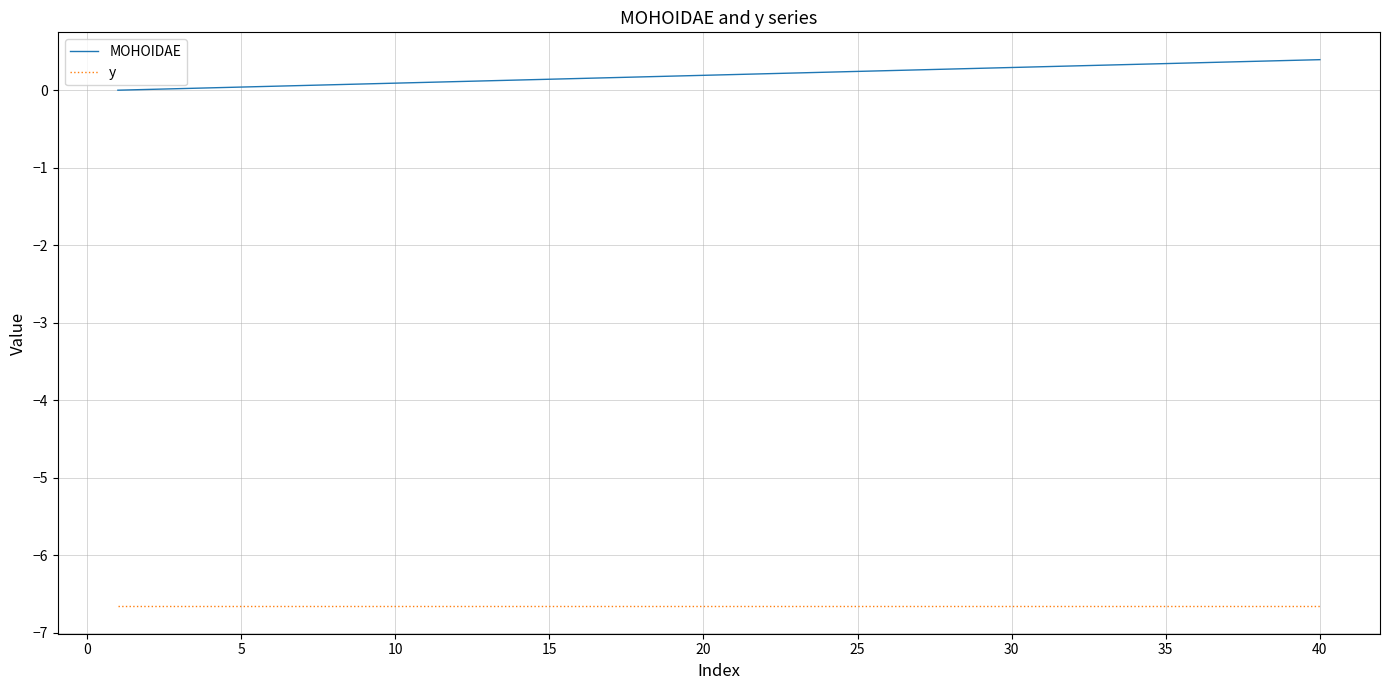

Which series has the largest total across all categories?

MOHOIDAE